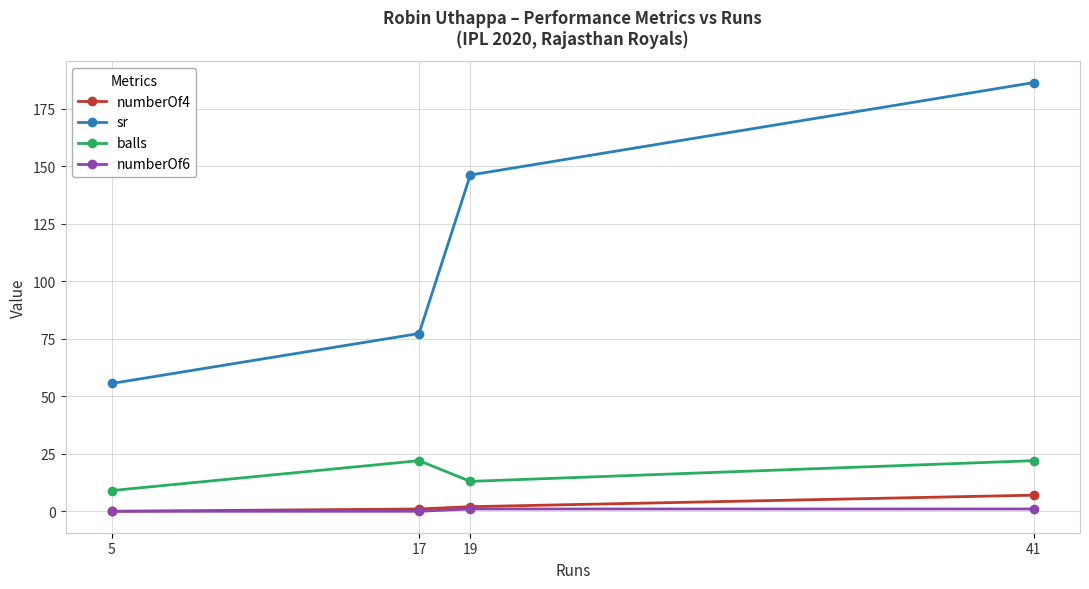

True or false: balls and numberOf6 cross at least once.

False